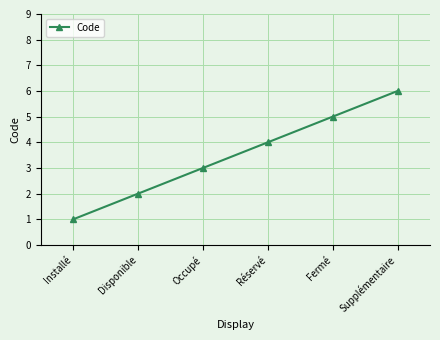

What is the sum of the values at Occupé and Installé?

4